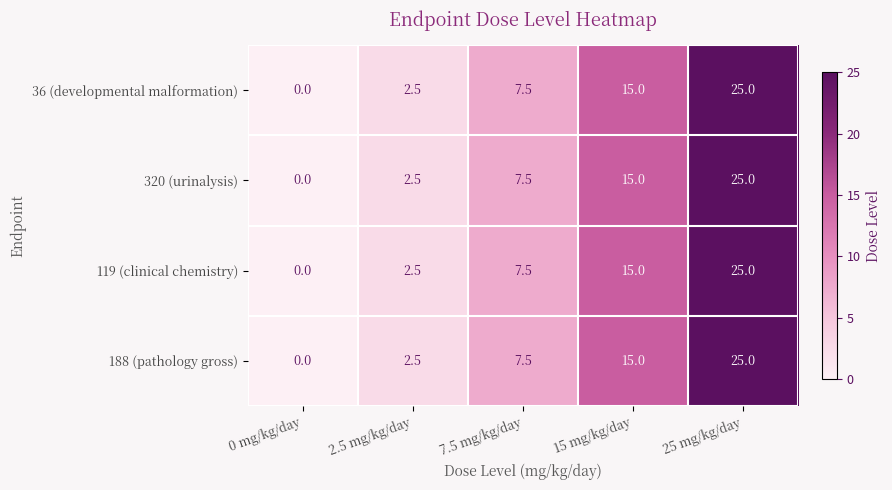

True or false: 119 (clinical chemistry) has a value of 15.0 at 15 mg/kg/day.

True